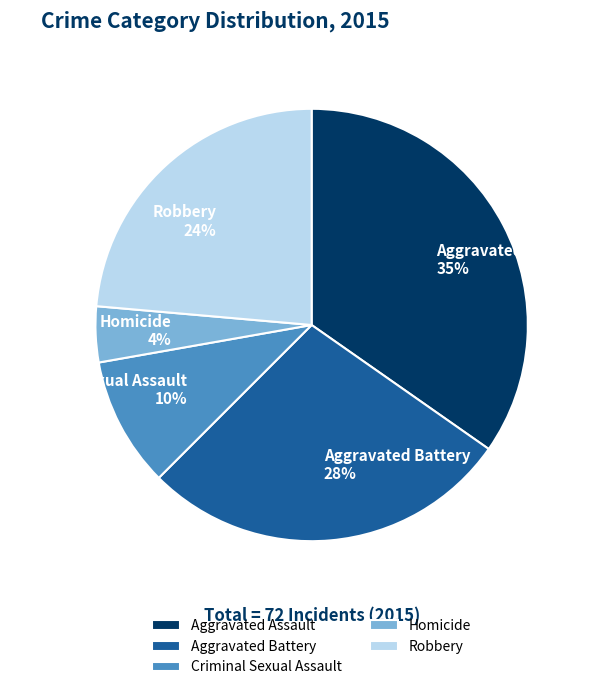

Rank the categories by value from lowest to highest.

Homicide, Criminal Sexual Assault, Robbery, Aggravated Battery, Aggravated Assault